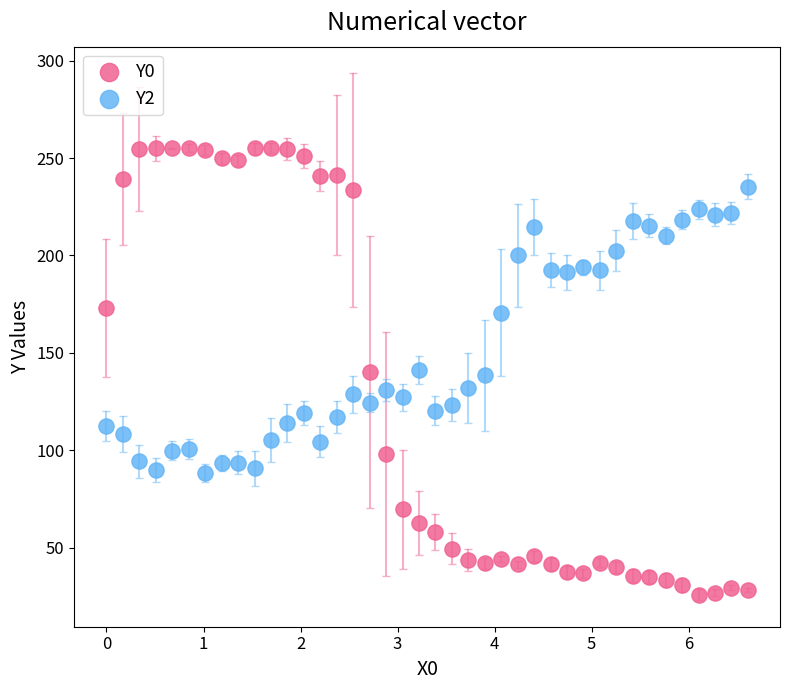

Which series reaches the maximum Y coordinate?

Y0